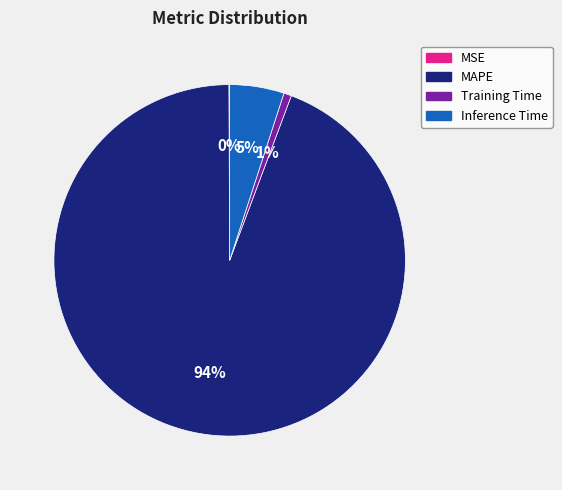

True or false: Inference Time accounts for 5% of the total.

True